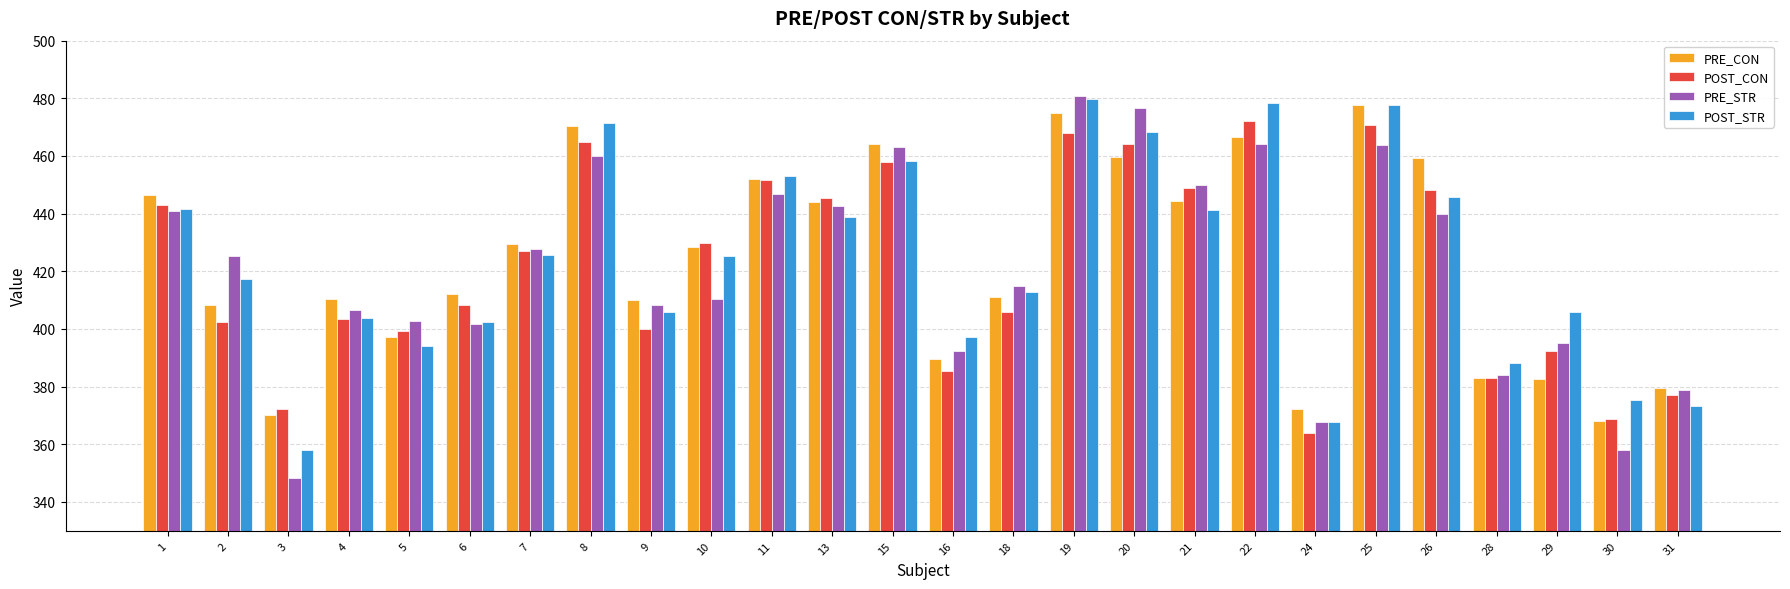

Is it true that POST_CON equals 124.4 at 25?

False